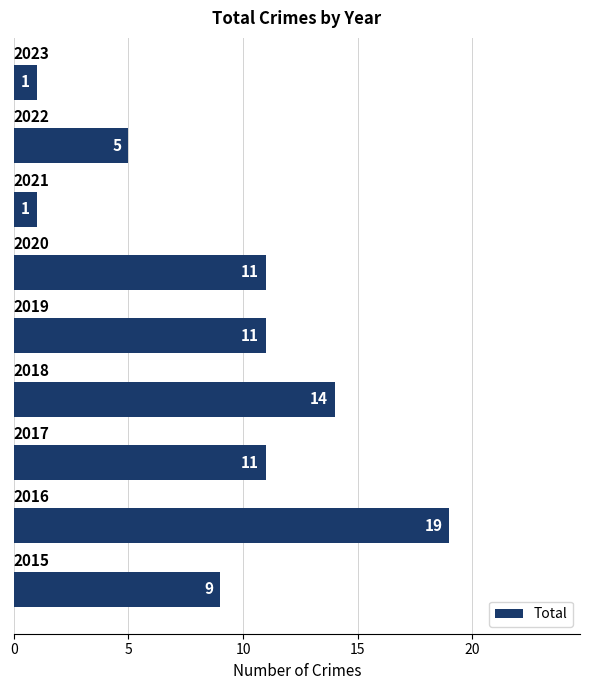

How many values are between 5 and 11?

5